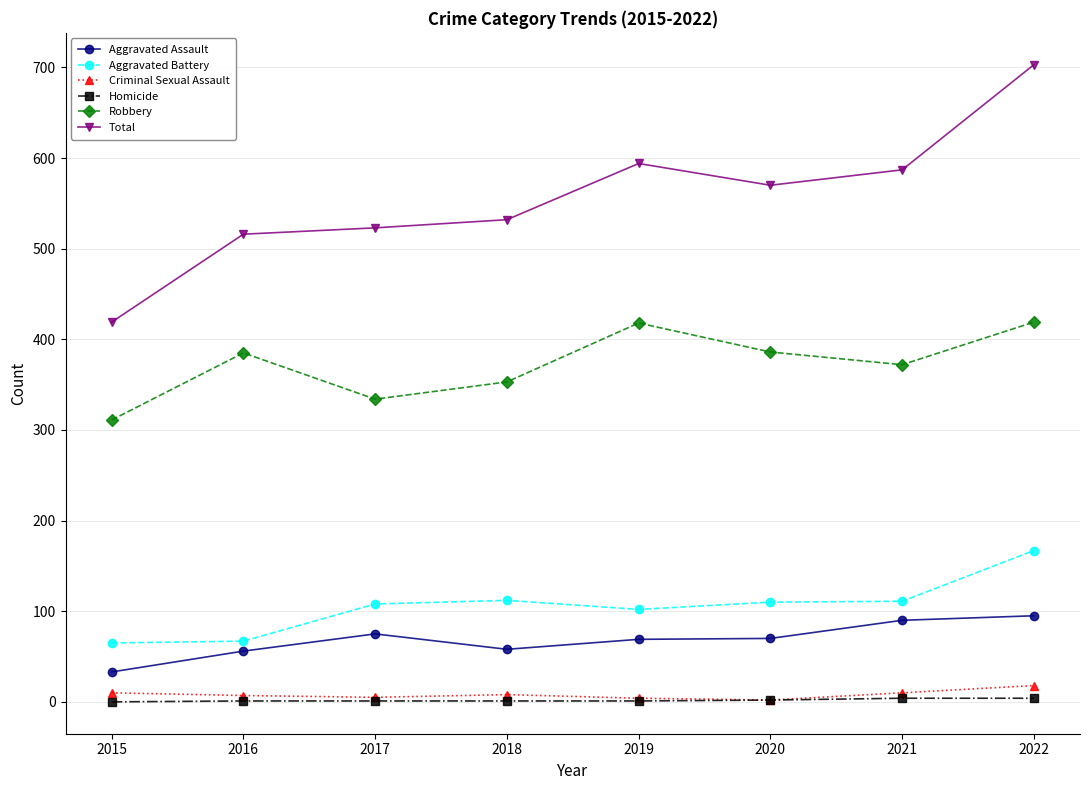

Which series has the widest spread of values?

Total